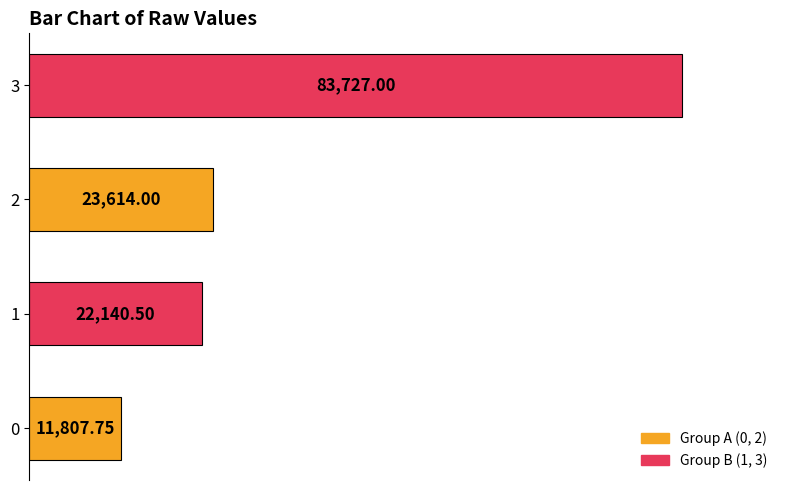

How many bars are there in total?

4